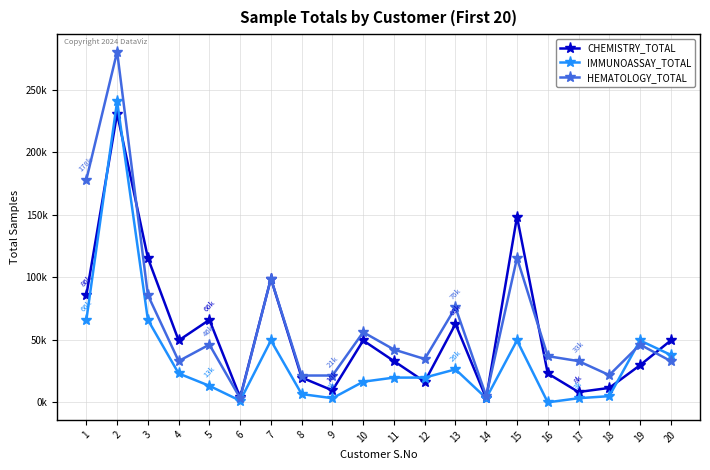

Reading right to left, what are all the values shown in this chart?

CHEMISTRY_TOTAL: 20=49500	19=29700	18=11550	17=8250	16=23100	15=148500	14=3300	13=62700	12=16500	11=33000	10=49500	9=9570	8=19800	7=99000	6=3960	5=66000	4=49500	3=115500	2=231000	1=85800
IMMUNOASSAY_TOTAL: 20=37950	19=49500	18=4950	17=3300	16=0	15=49500	14=3300	13=26400	12=19800	11=19800	10=16500	9=3300	8=6600	7=49500	6=1320	5=13200	4=23100	3=66000	2=240900	1=66000
HEMATOLOGY_TOTAL: 20=33000	19=46200	18=21780	17=33000	16=36960	15=115500	14=4950	13=75900	12=34650	11=42240	10=56100	9=21450	8=21450	7=99000	6=3300	5=46200	4=33000	3=85800	2=280500	1=178200